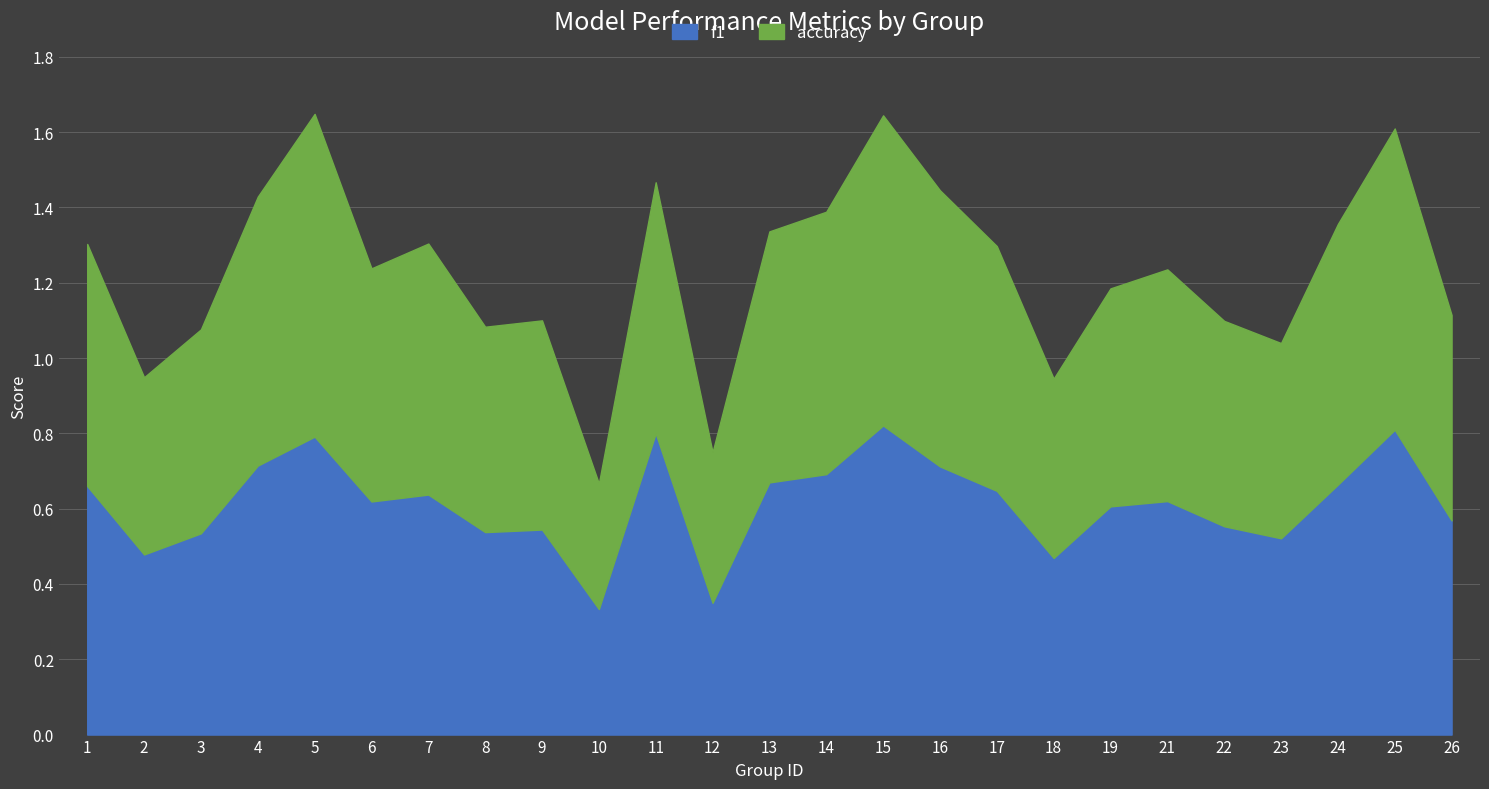

Where is accuracy nearest to the value 0?

10